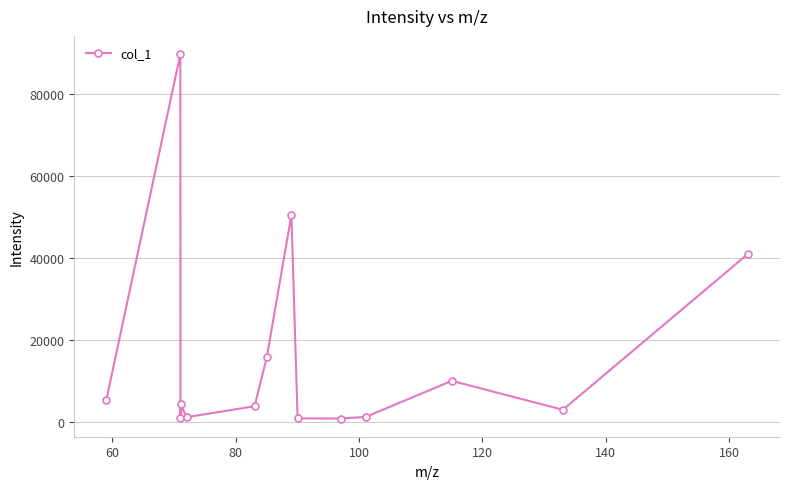

What is the sum of all values?

229896.4